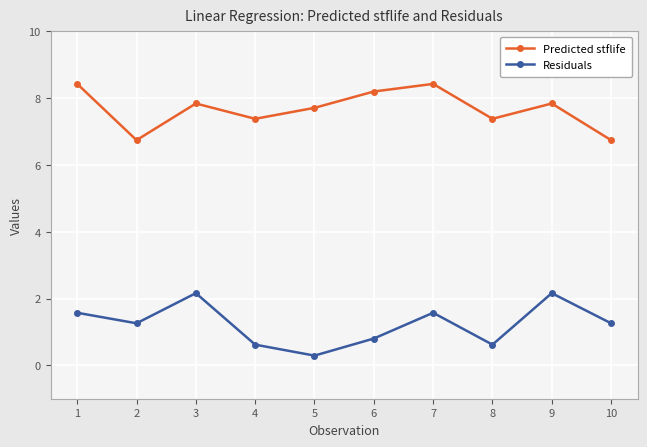

What is the value of the Residuals point at the 10th from the left?

1.3